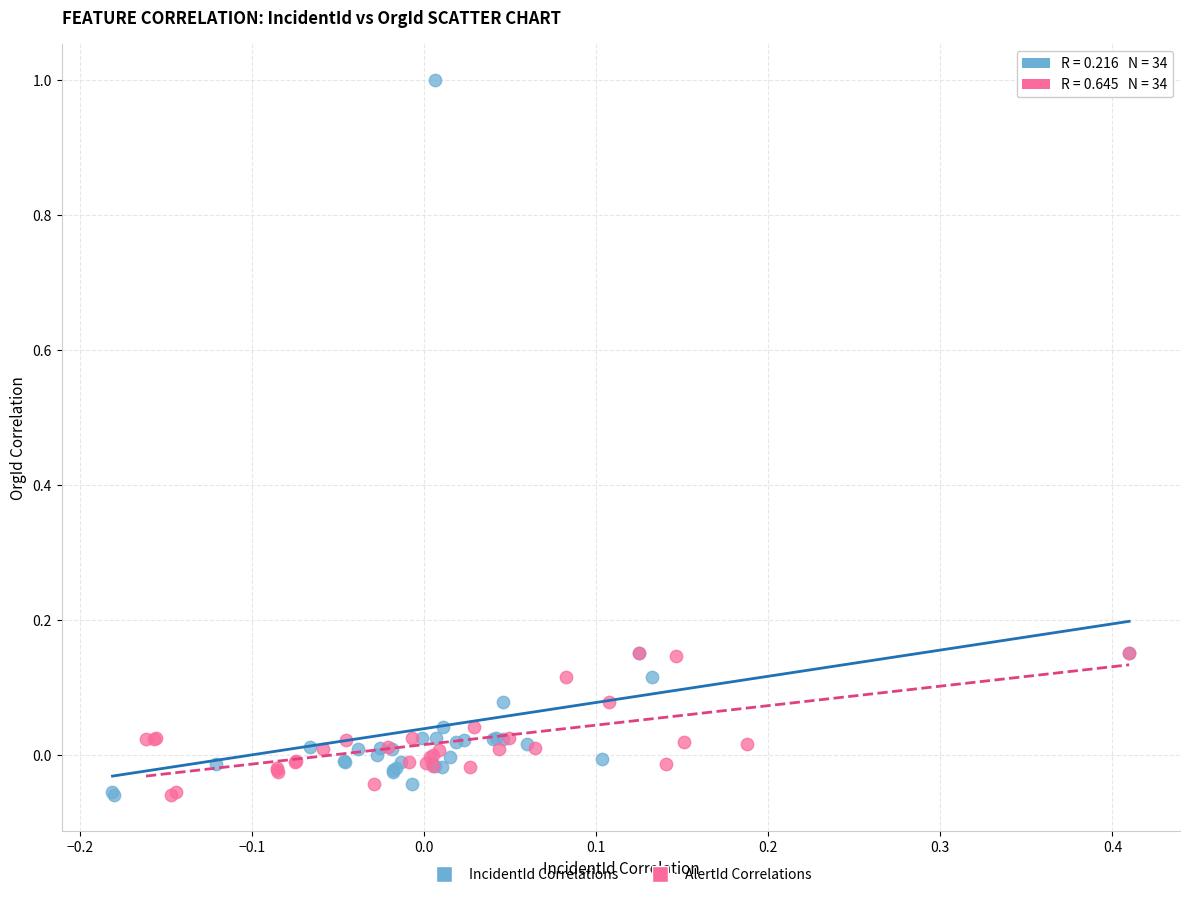

What are all the series names shown in the legend?

IncidentId Correlations, AlertId Correlations